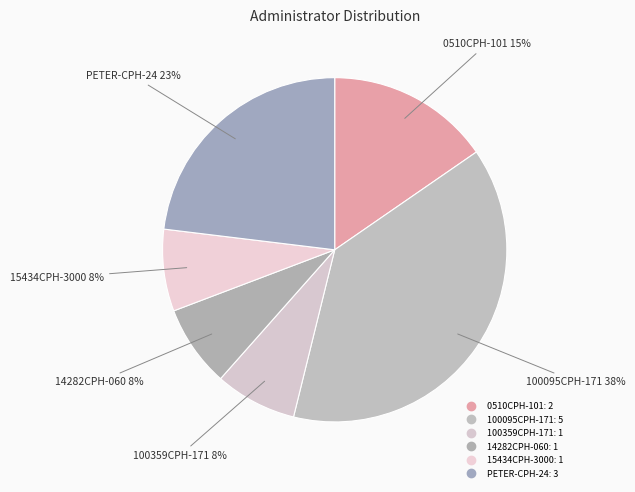

To the nearest percent, what is the average slice percentage?

17%